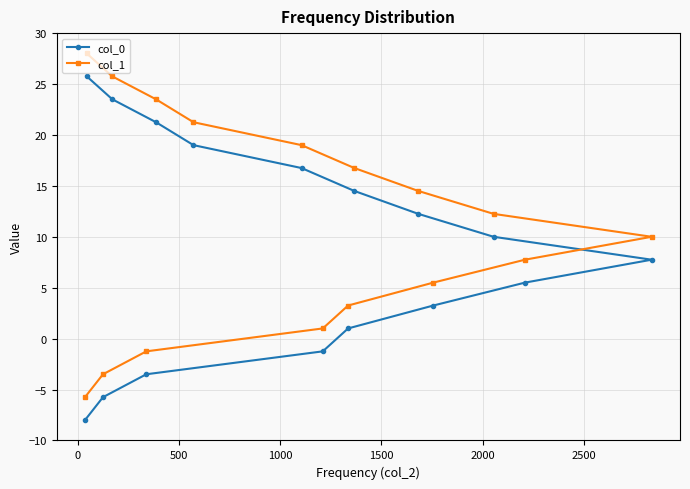

What is the difference between the maximum and second lowest values in the col_1 series?

31.5